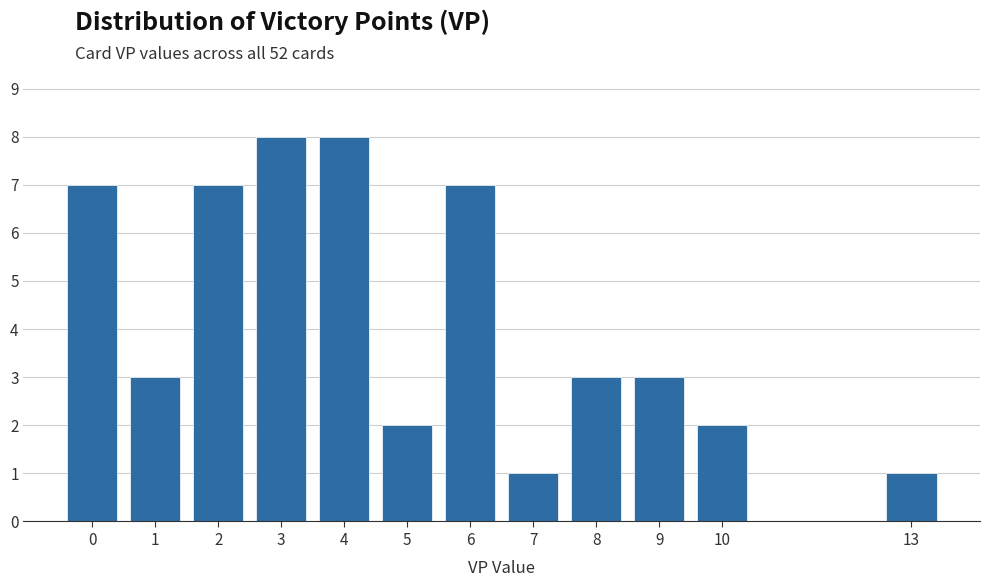

Reading left to right, transcribe this chart: for each bar, give the range it covers on the x-axis and its height. The values are not printed on the chart, so give them approximately, as read against the axis.

-0.5 to 0.5: 7
0.5 to 1.5: 3
1.5 to 2.5: 7
2.5 to 3.5: 8
3.5 to 4.5: 8
4.5 to 5.5: 2
5.5 to 6.5: 7
6.5 to 7.5: 1
7.5 to 8.5: 3
8.5 to 9.5: 3
9.5 to 10.5: 2
10.5 to 11.5: 0
11.5 to 12.5: 0
12.5 to 13.5: 1